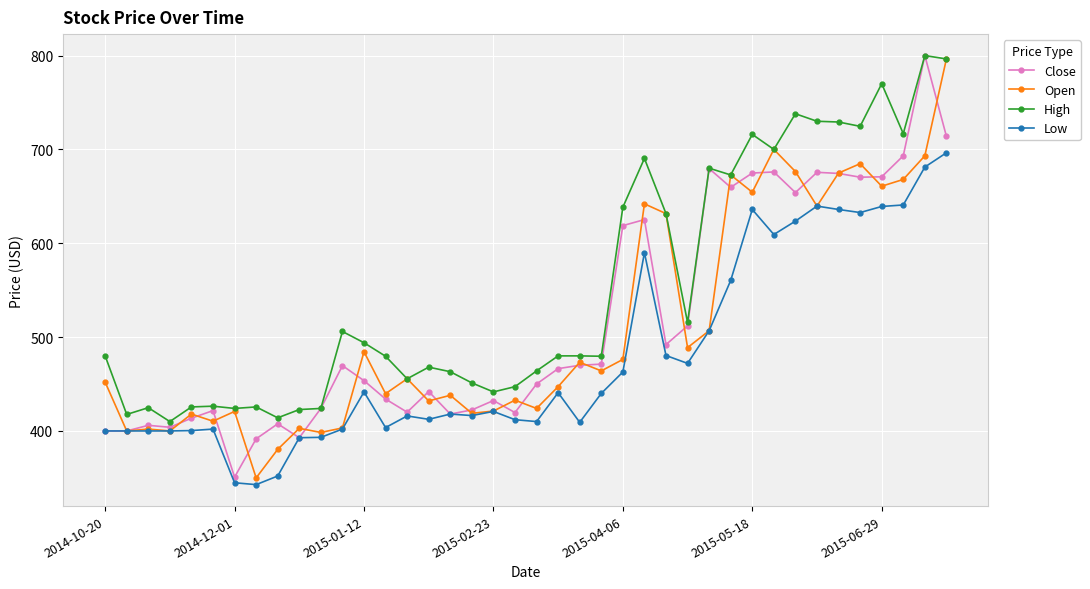

True or false: Close has more than 0 points higher than both neighbors.

True